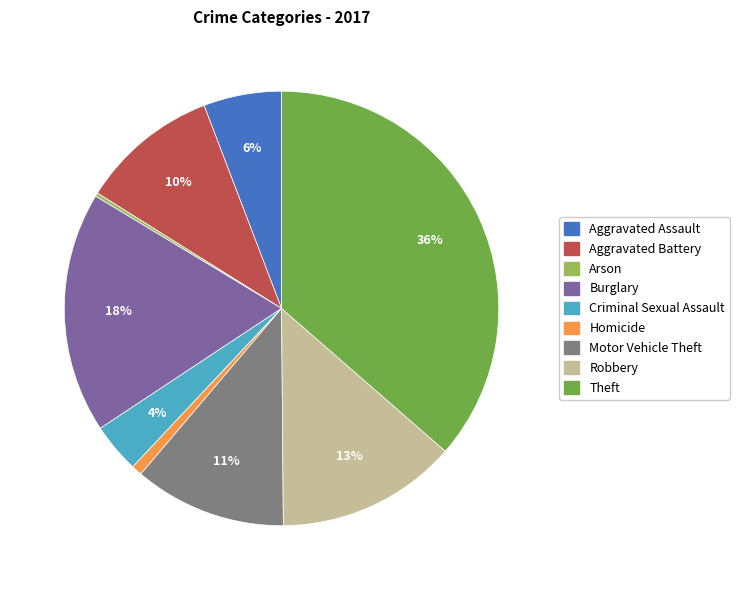

Is the sum of Theft and Homicide greater than half?

No